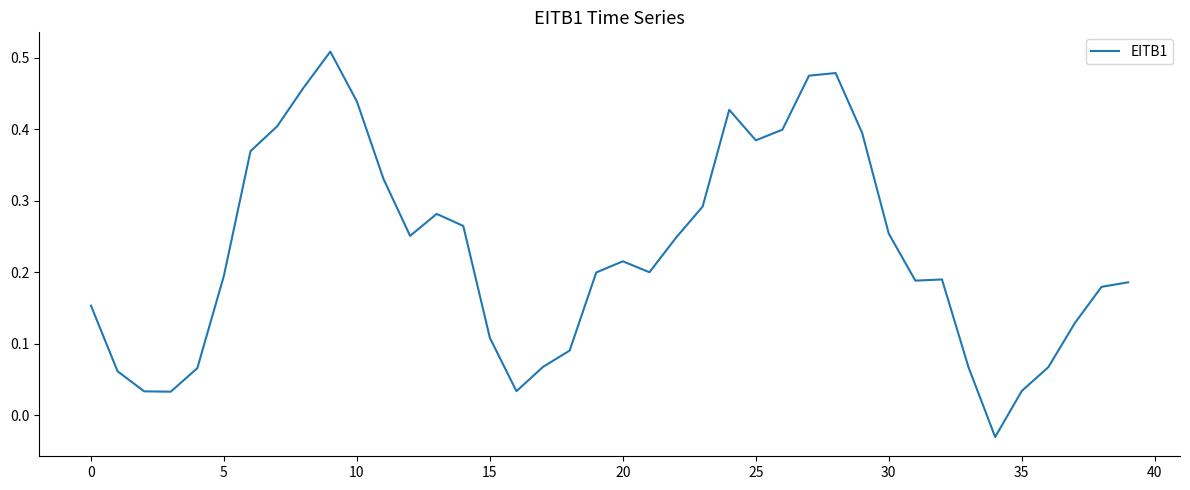

What is the difference between the maximum and minimum values?

0.5